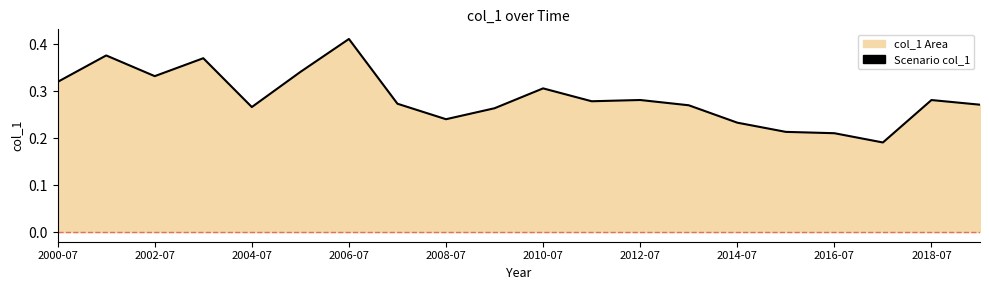

Which category has the lowest value across all series?

17